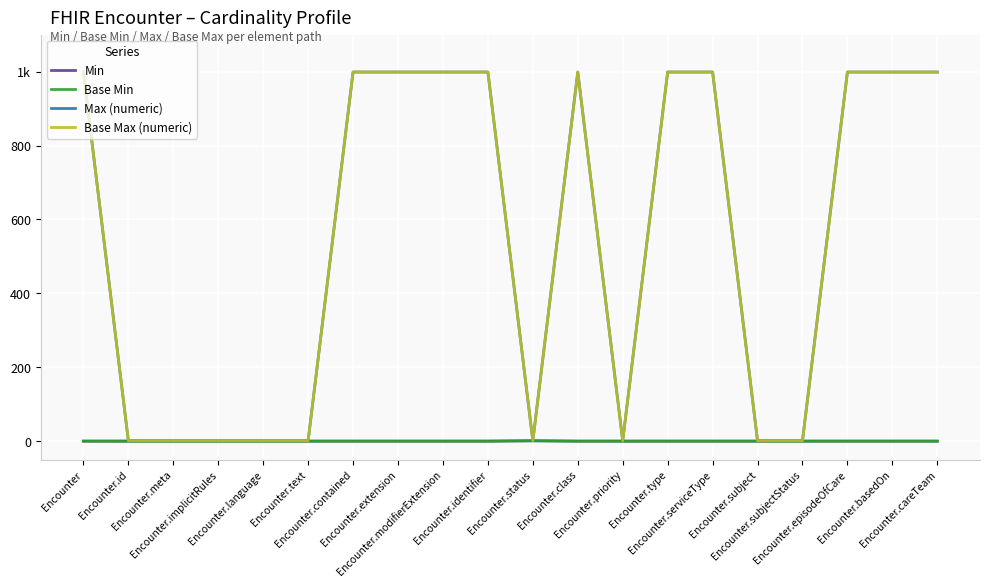

Is this an area chart (filled region under the line)?

No